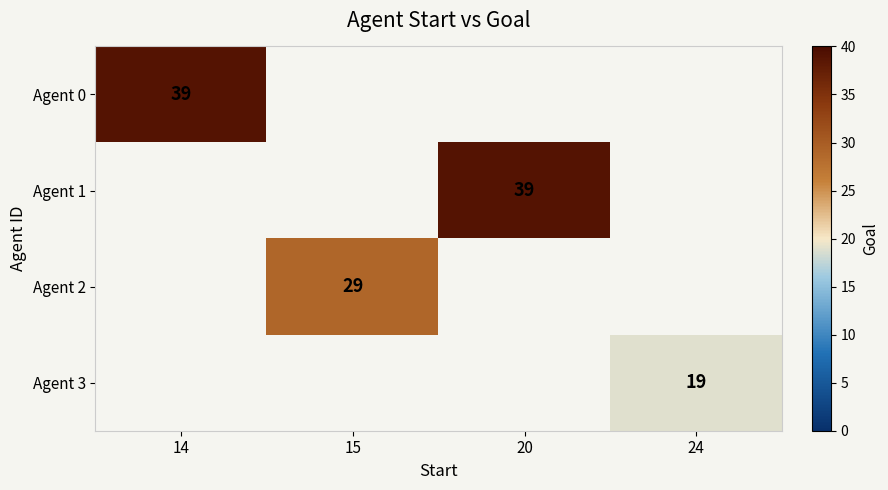

Is it true that Agent 0 equals 39 at 14?

True